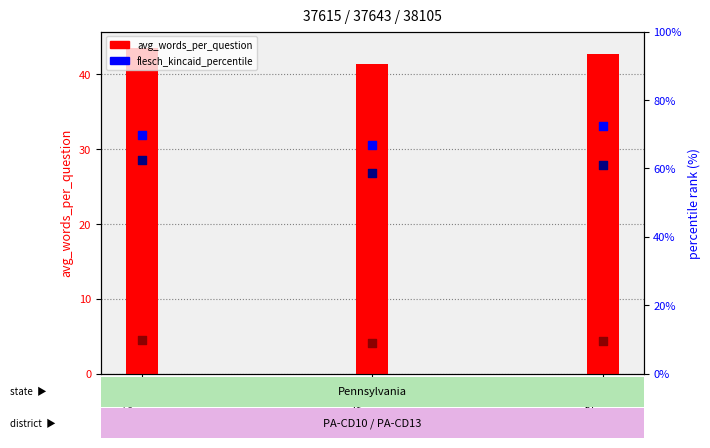

At which category is the sum across all series the highest?

38105